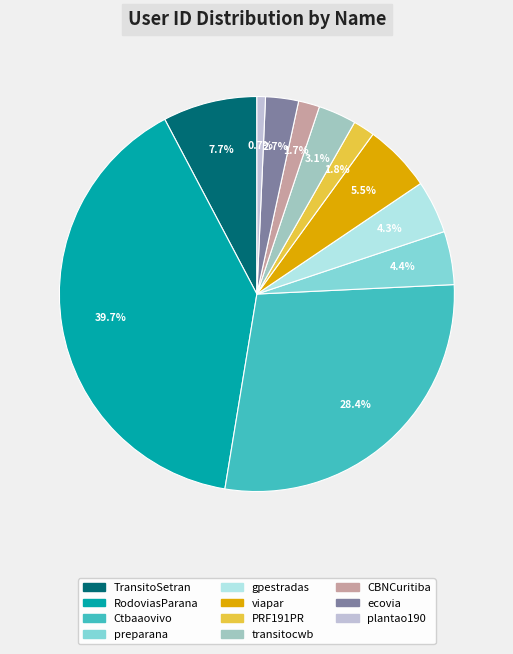

True or false: Ctbaaovivo accounts for 28% of the total.

True